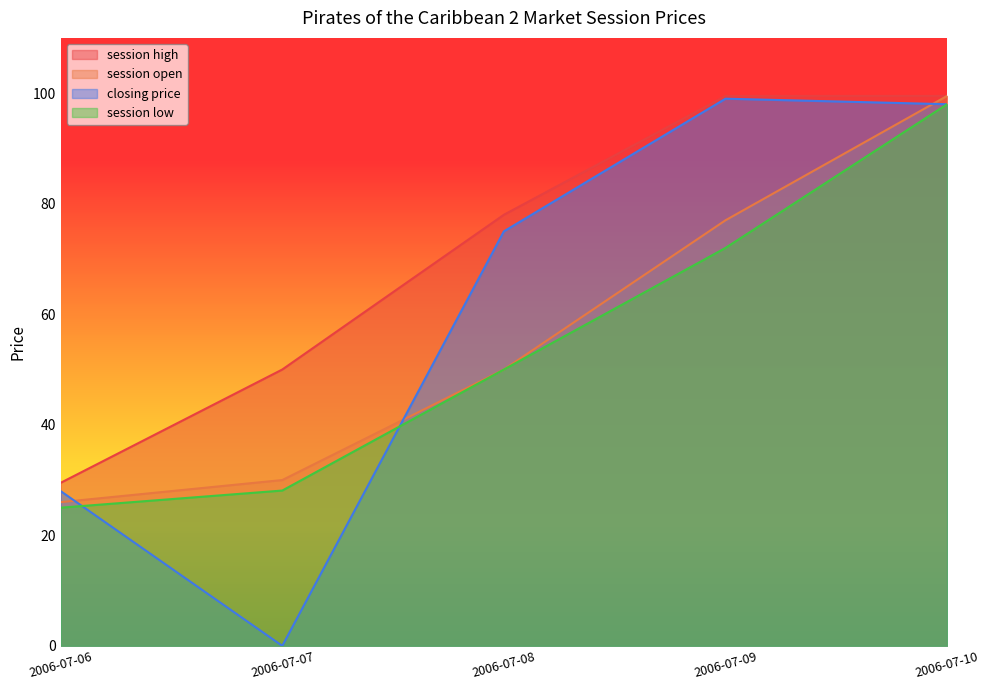

Which series changed the most between 2006-07-09 and 2006-07-10?

session low